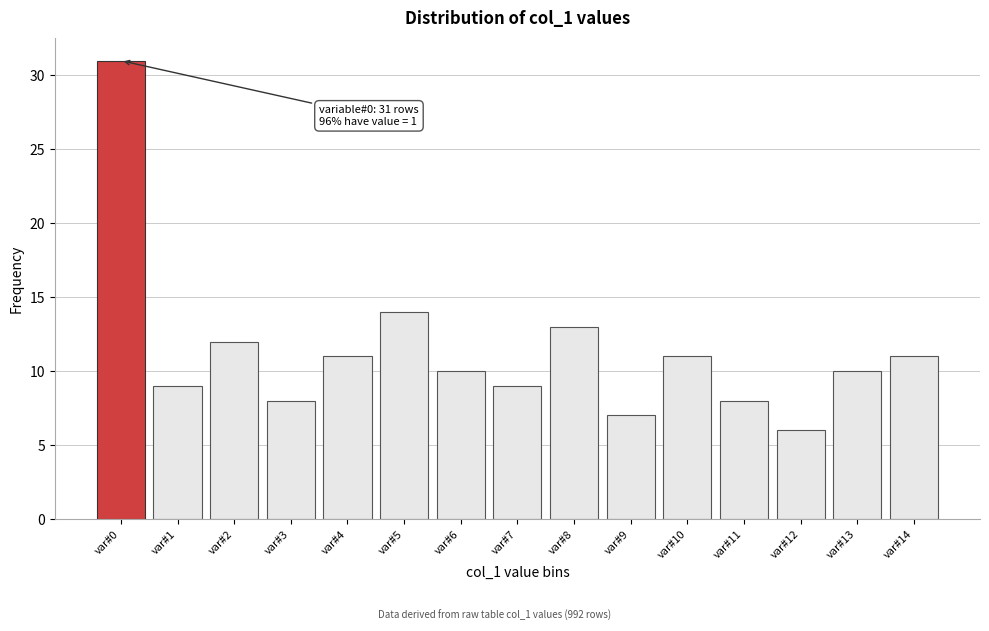

Reading left to right, transcribe all the data shown in this chart.

31	9	12	8	11	14	10	9	13	7	11	8	6	10	11